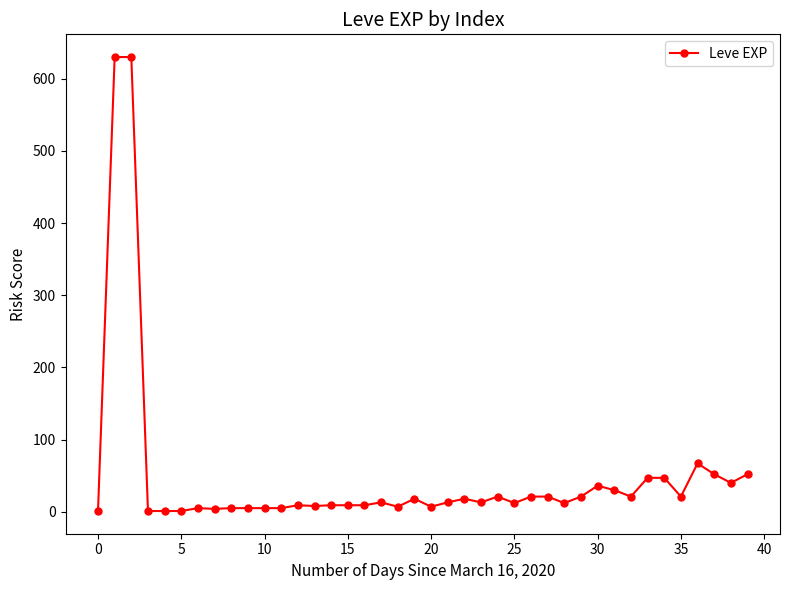

How many values are below 13?

19